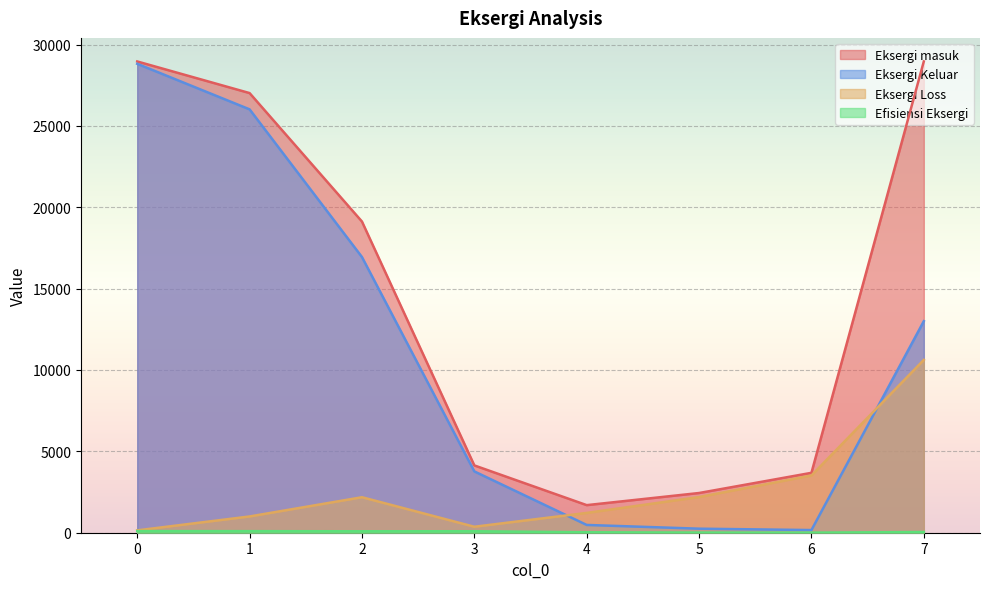

Reading left to right, transcribe all the data shown in this chart.

Eksergi masuk: 28959.3	27015.9	19121.8	4136.1	1694.9	2440.2	3680.9	28959.3
Eksergi Keluar: 28814.8	26016.0	16940.8	3768.6	477.8	247.9	163.5	13000.0
Eksergi Loss: 144.5	999.8	2181.0	367.5	1217.1	2192.3	3517.5	10619.7
Efisiensi Eksergi: 99.5	96.3	88.6	91.1	28.2	10.2	4.4	44.9